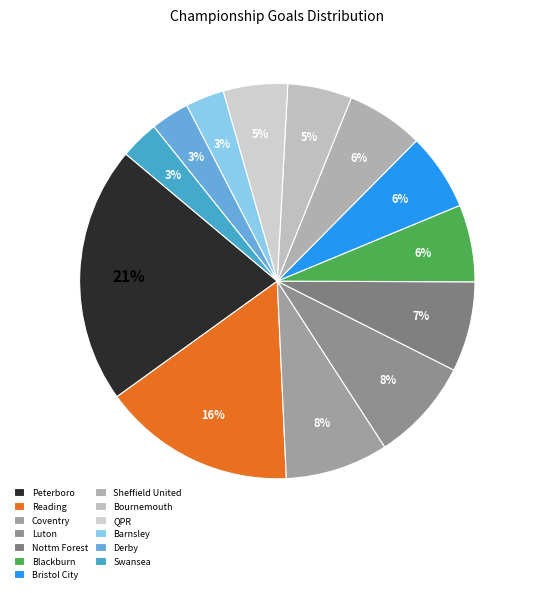

How many segments does this pie chart have?

13